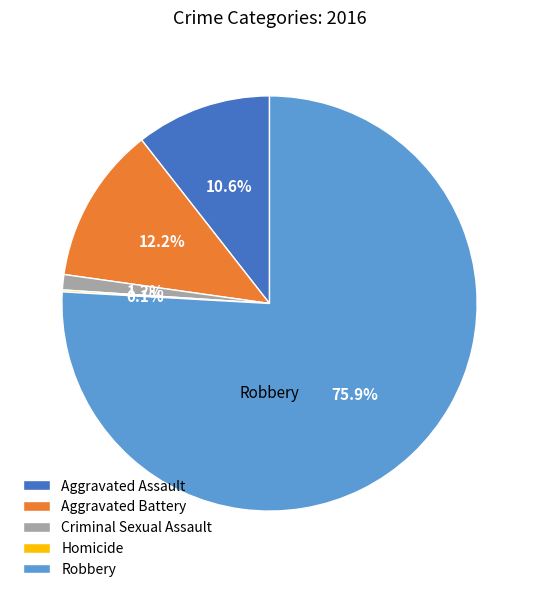

What is the largest slice in the pie chart?

Robbery